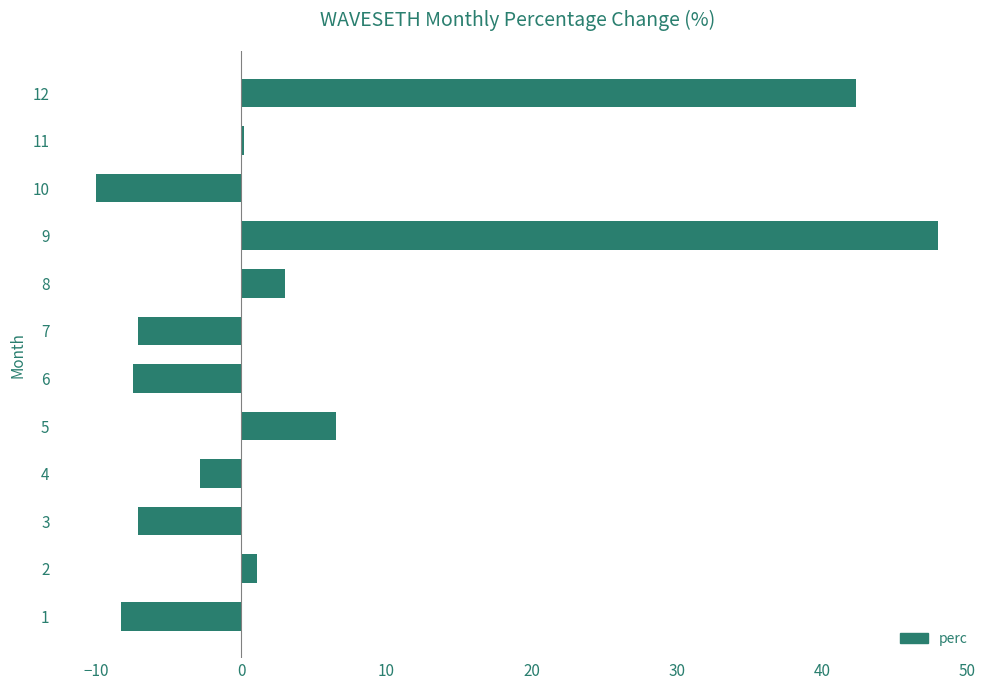

True or false: the data shows 48.0 at 9.

True